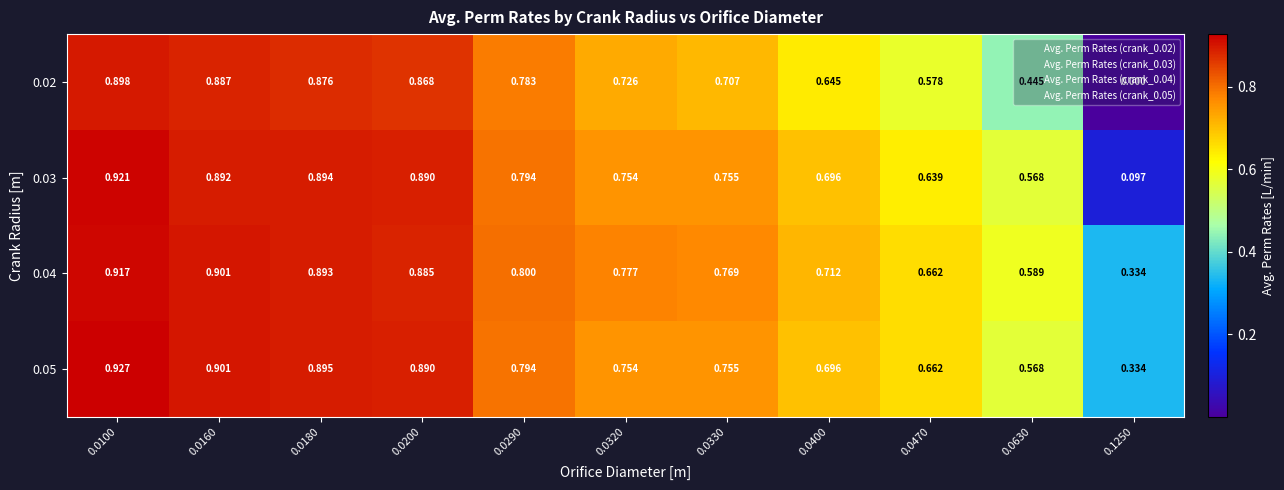

At how many categories does at least one series exceed 0?

11